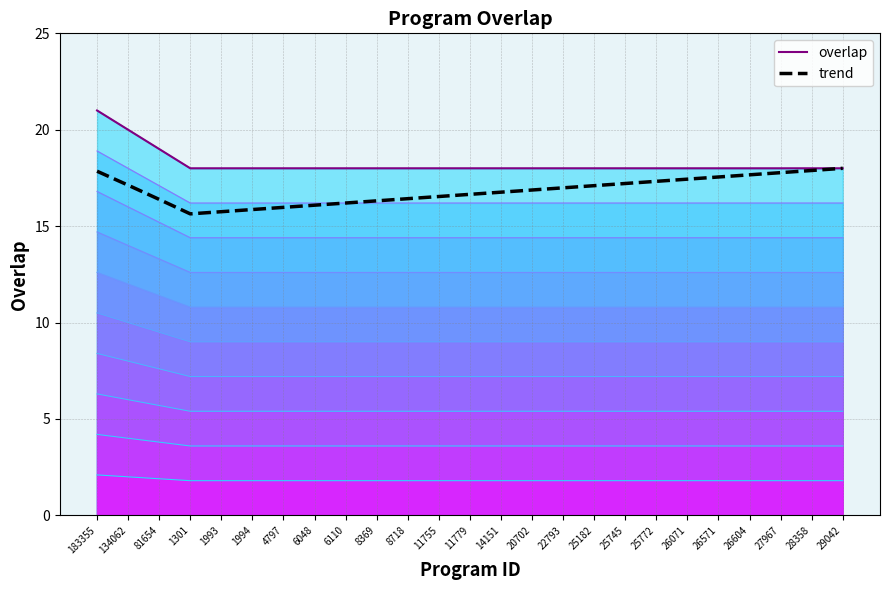

True or false: trend and overlap intersect in this chart.

False